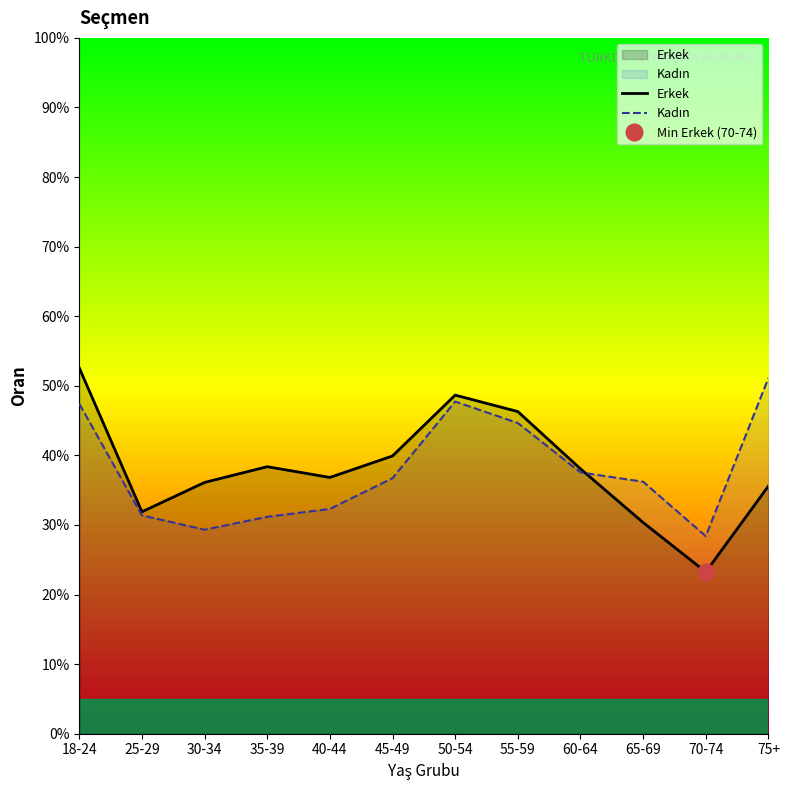

What position from the left is 60-64?

9